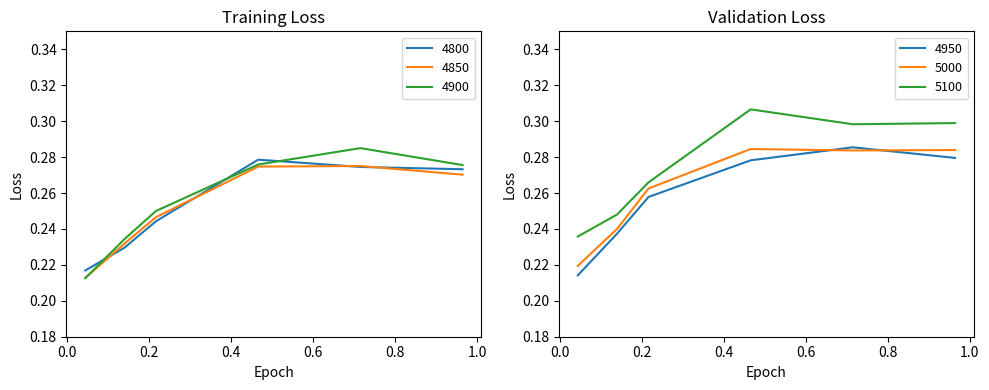

How many distinct data groups are displayed?

6